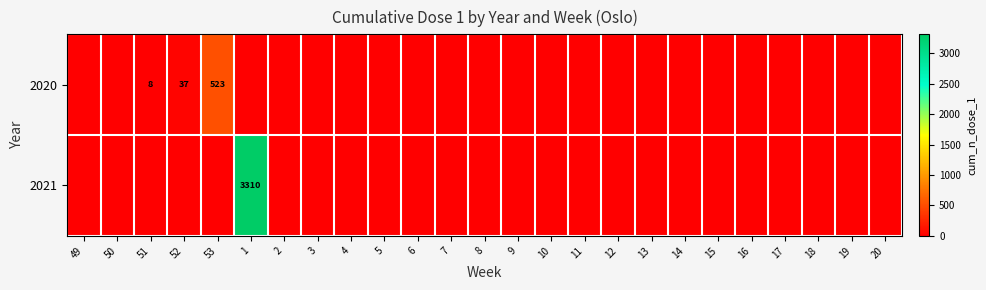

List the series in order of their peak value, highest first.

2021, 2020